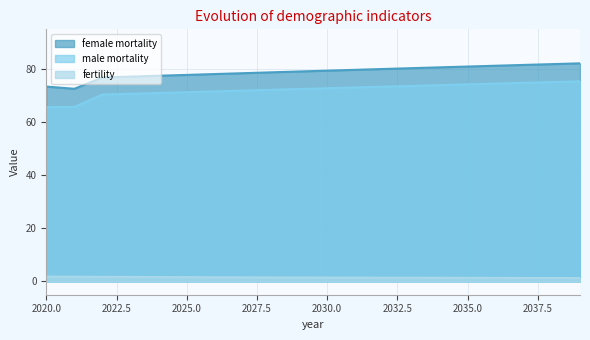

Does the chart display data point markers on the line(s)?

No